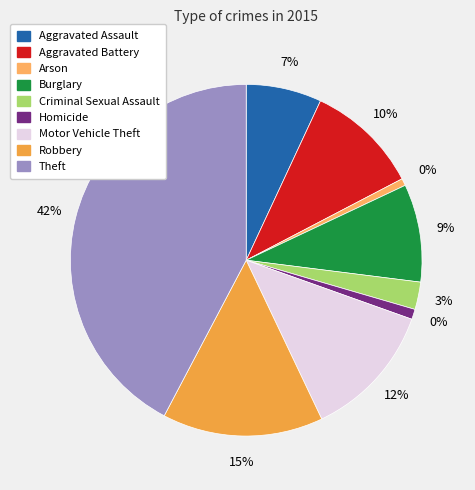

Is there any slice that represents more than half of the pie?

No